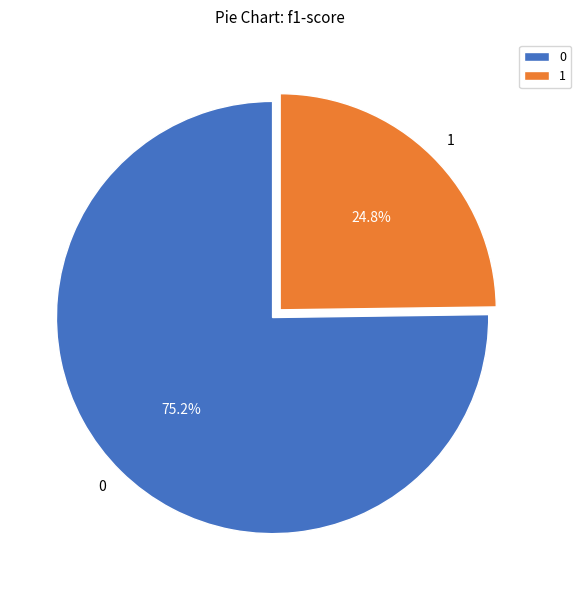

Count the number of slices in the pie.

2